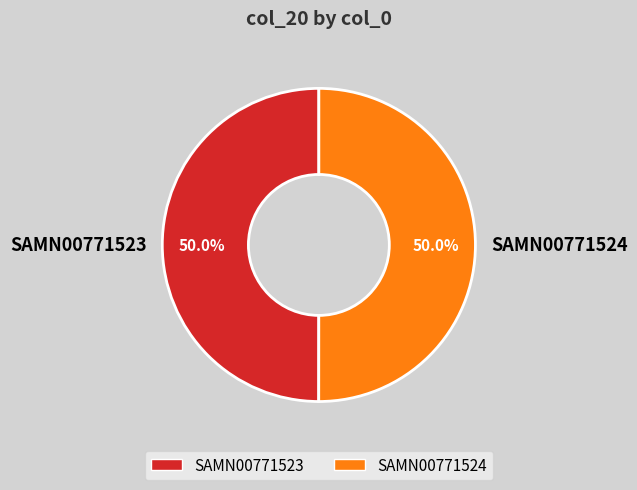

Is it true that SAMN00771523 is 62% of the pie?

False